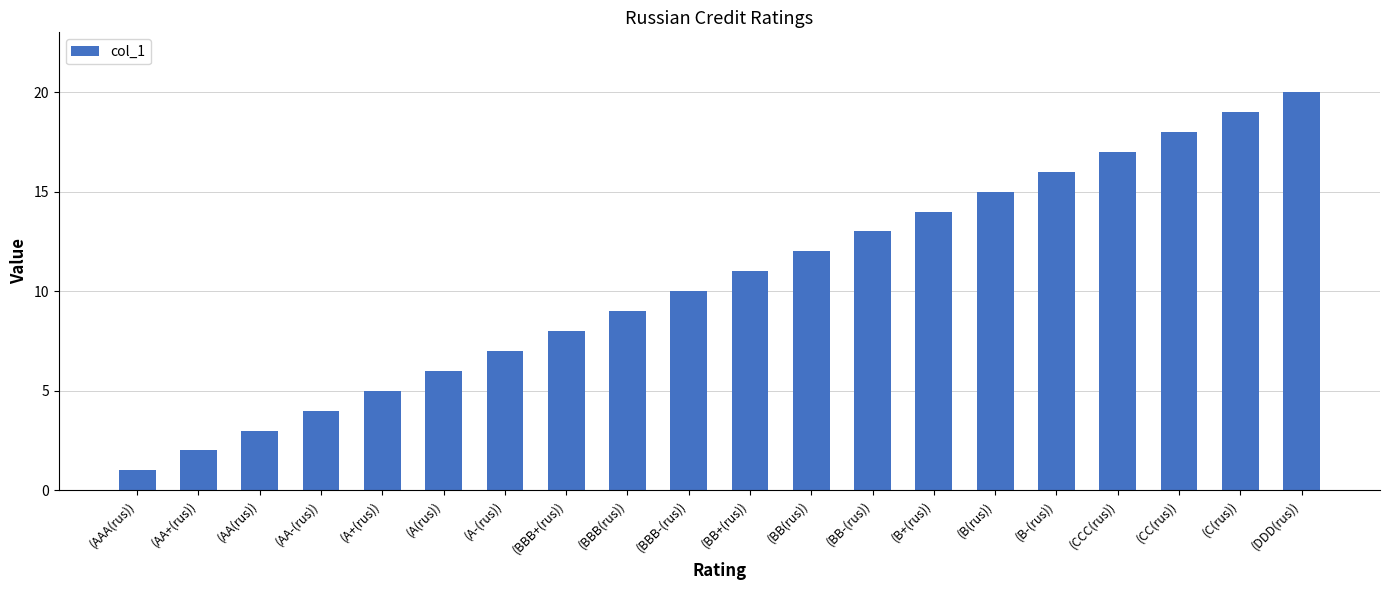

How many bars are there in total?

20